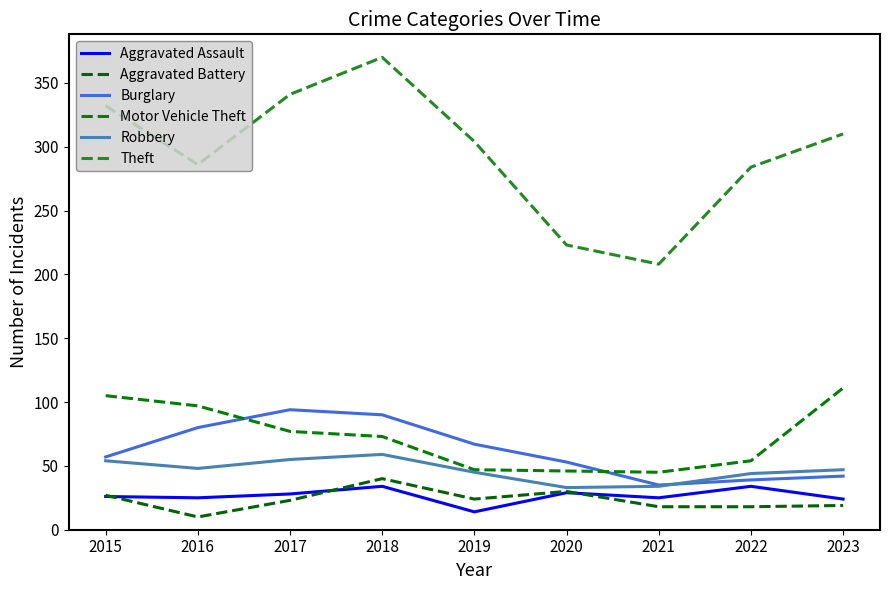

Where is Aggravated Assault nearest to the value 24?

2023